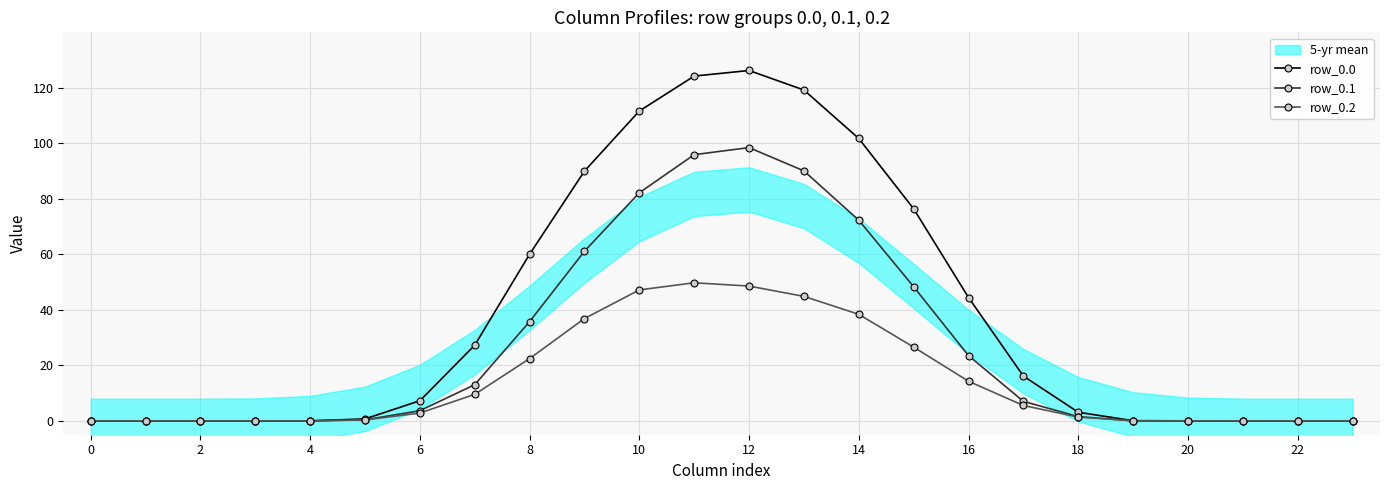

Between 17 and 0, which is larger?

17